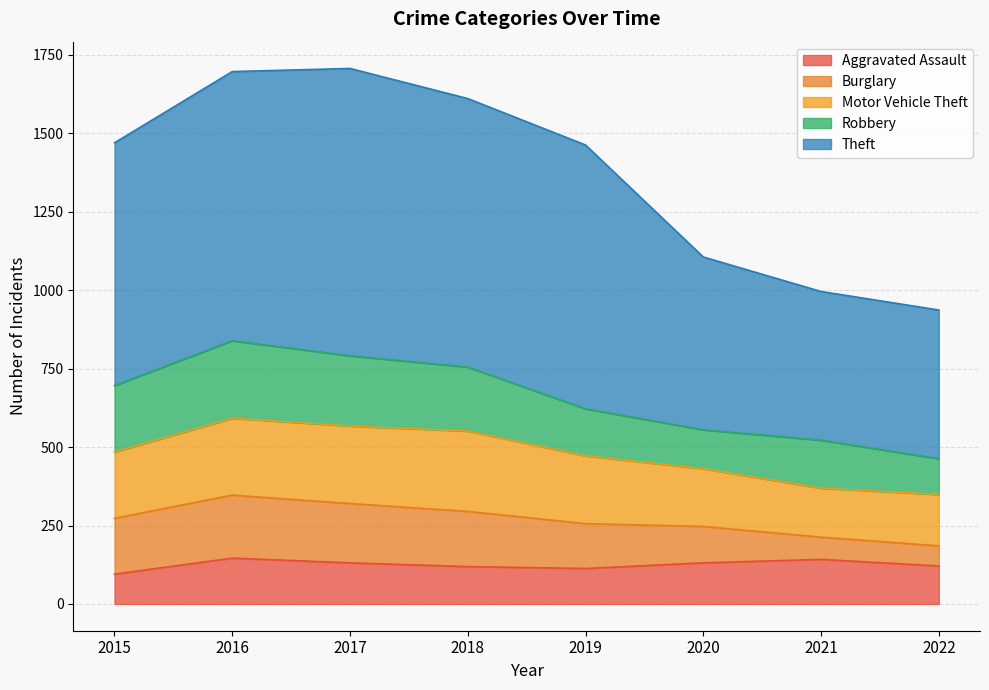

Which series has the largest range (max minus min)?

Theft